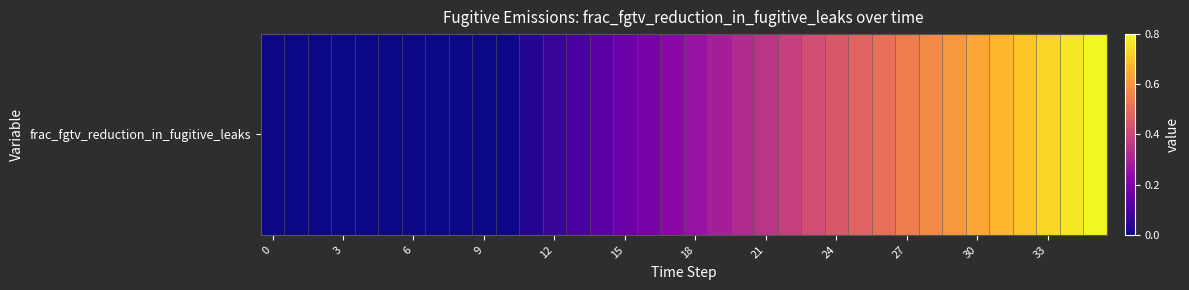

Reading left to right, what are all the values shown in this chart?

0.0	0.0	0.0	0.0	0.0	0.0	0.0	0.0	0.0	0.0	0.0	0.0	0.1	0.1	0.1	0.2	0.2	0.2	0.3	0.3	0.3	0.4	0.4	0.4	0.4	0.5	0.5	0.5	0.6	0.6	0.6	0.7	0.7	0.7	0.8	0.8